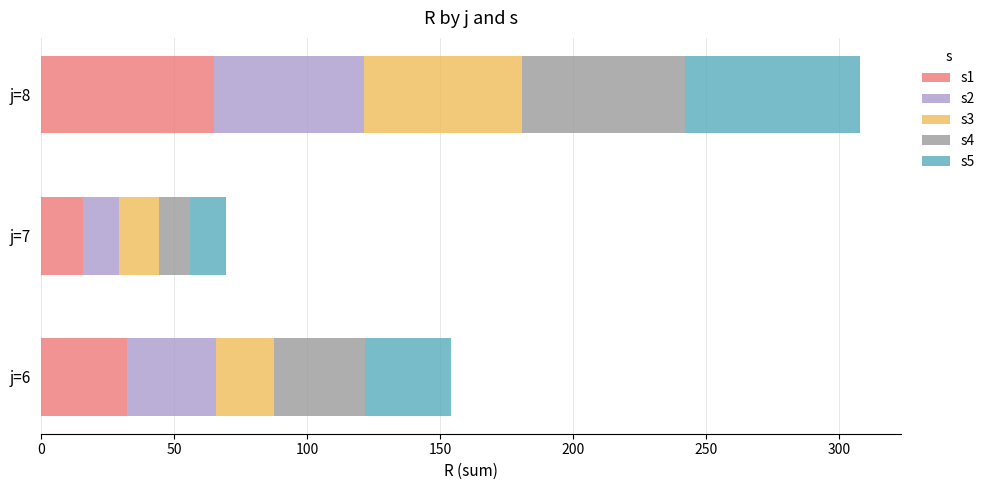

At which label does s1 reach its minimum?

j=7